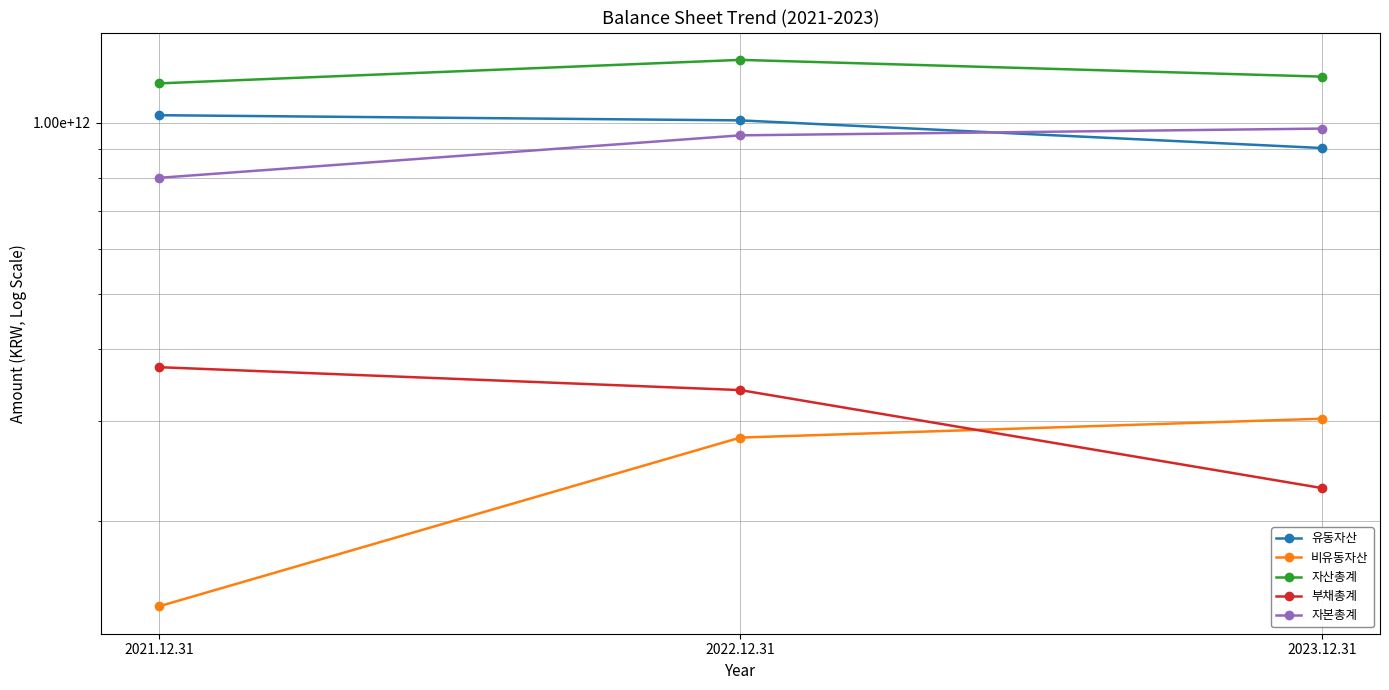

What is the label of the 1st point from the left?

2021.12.31